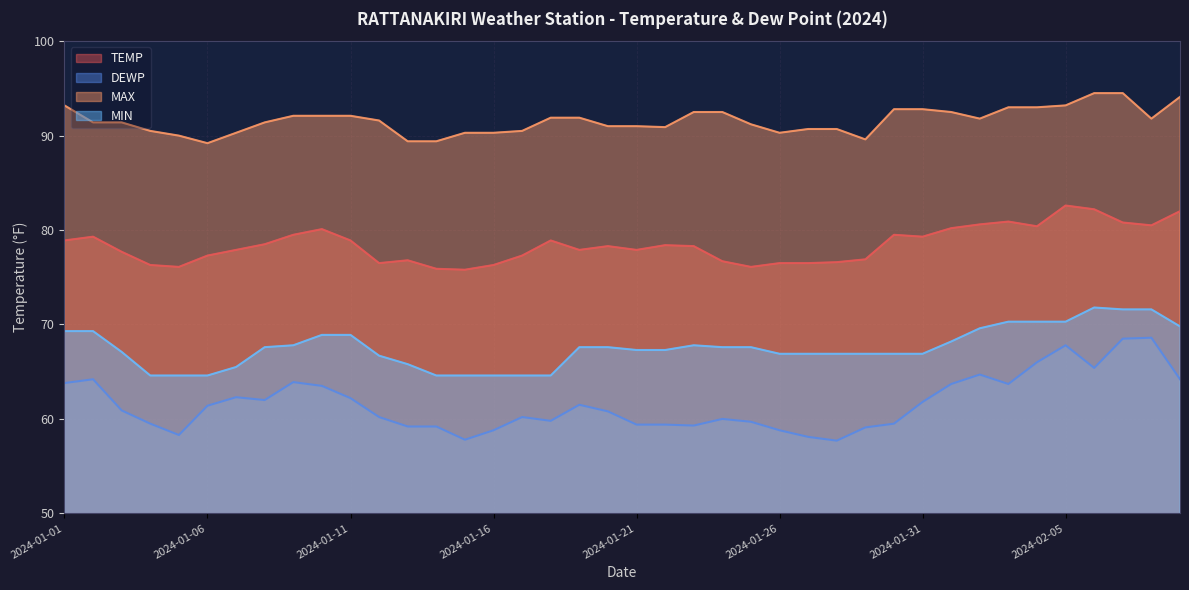

What is the average value of the MAX series?

91.6